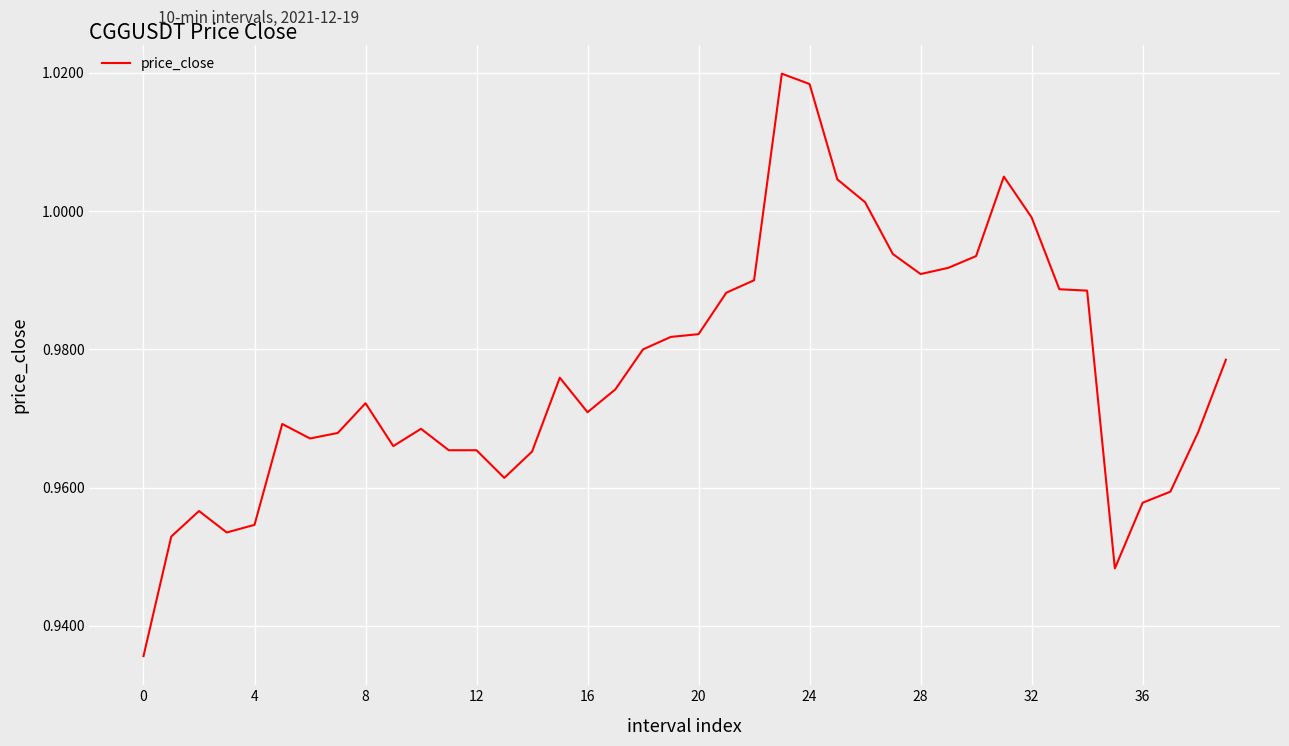

Is this an area chart (filled region under the line)?

No